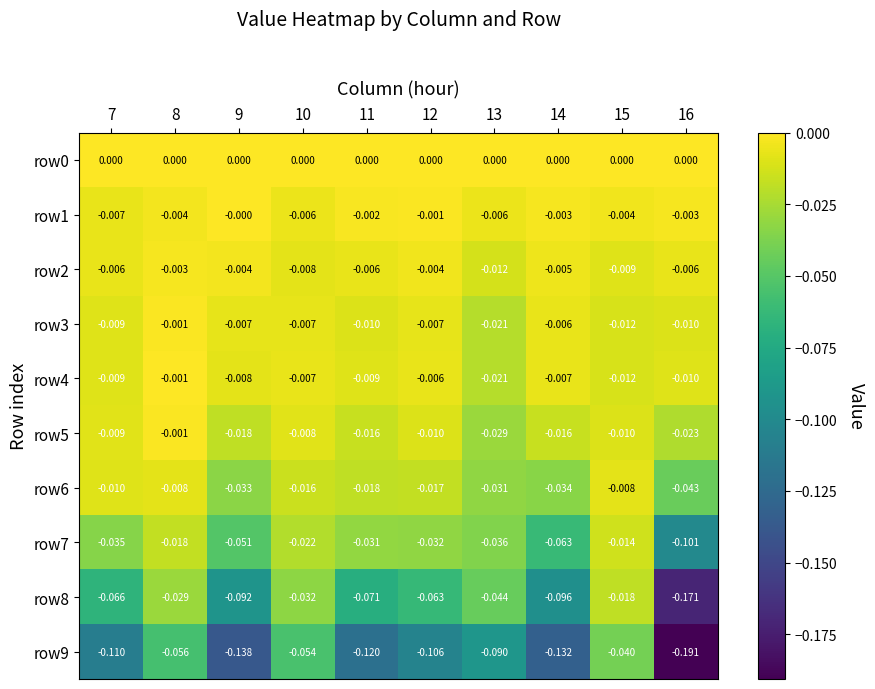

Is the value of row6 at 16 greater than the value of row9 at 10?

Yes